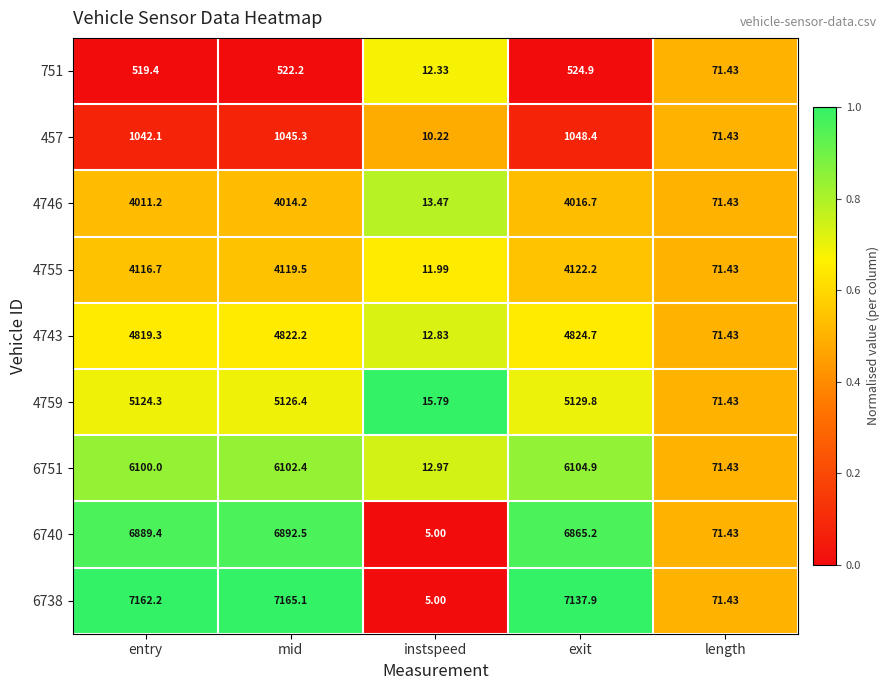

At which label is 457 closest to 529?

length